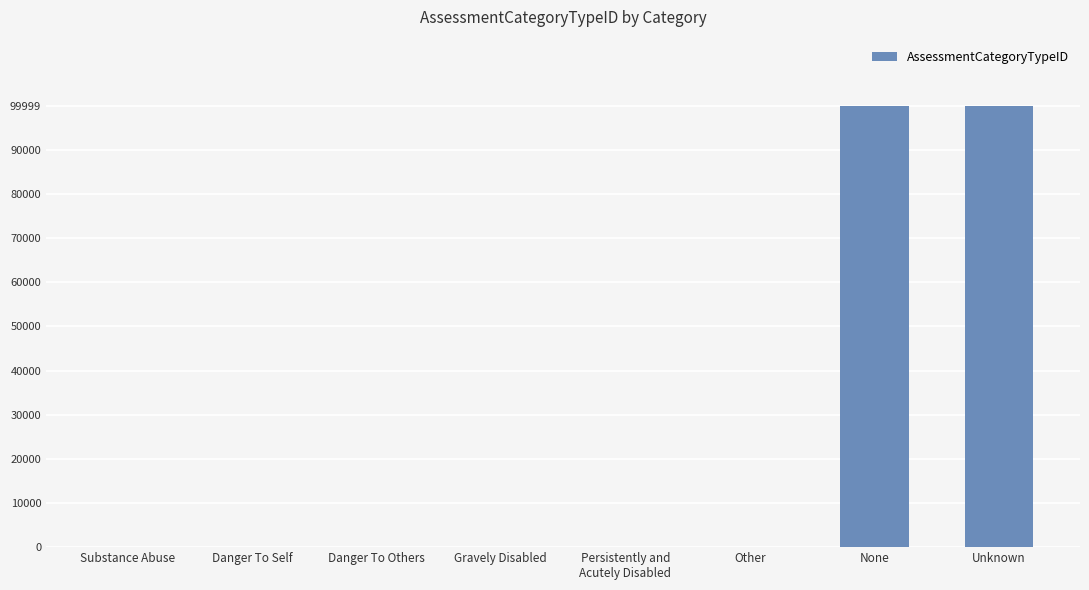

What is the maximum value shown in the chart?

99999